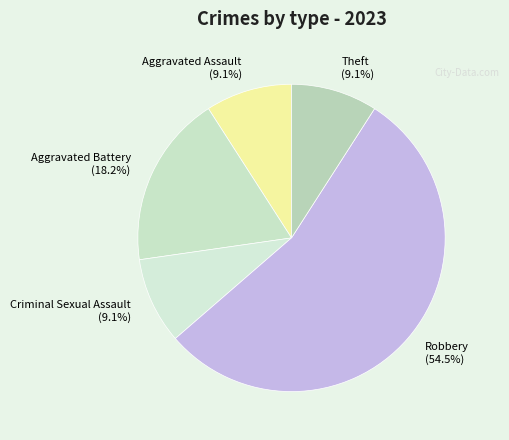

Which category accounts for the majority?

Robbery (54.5%)